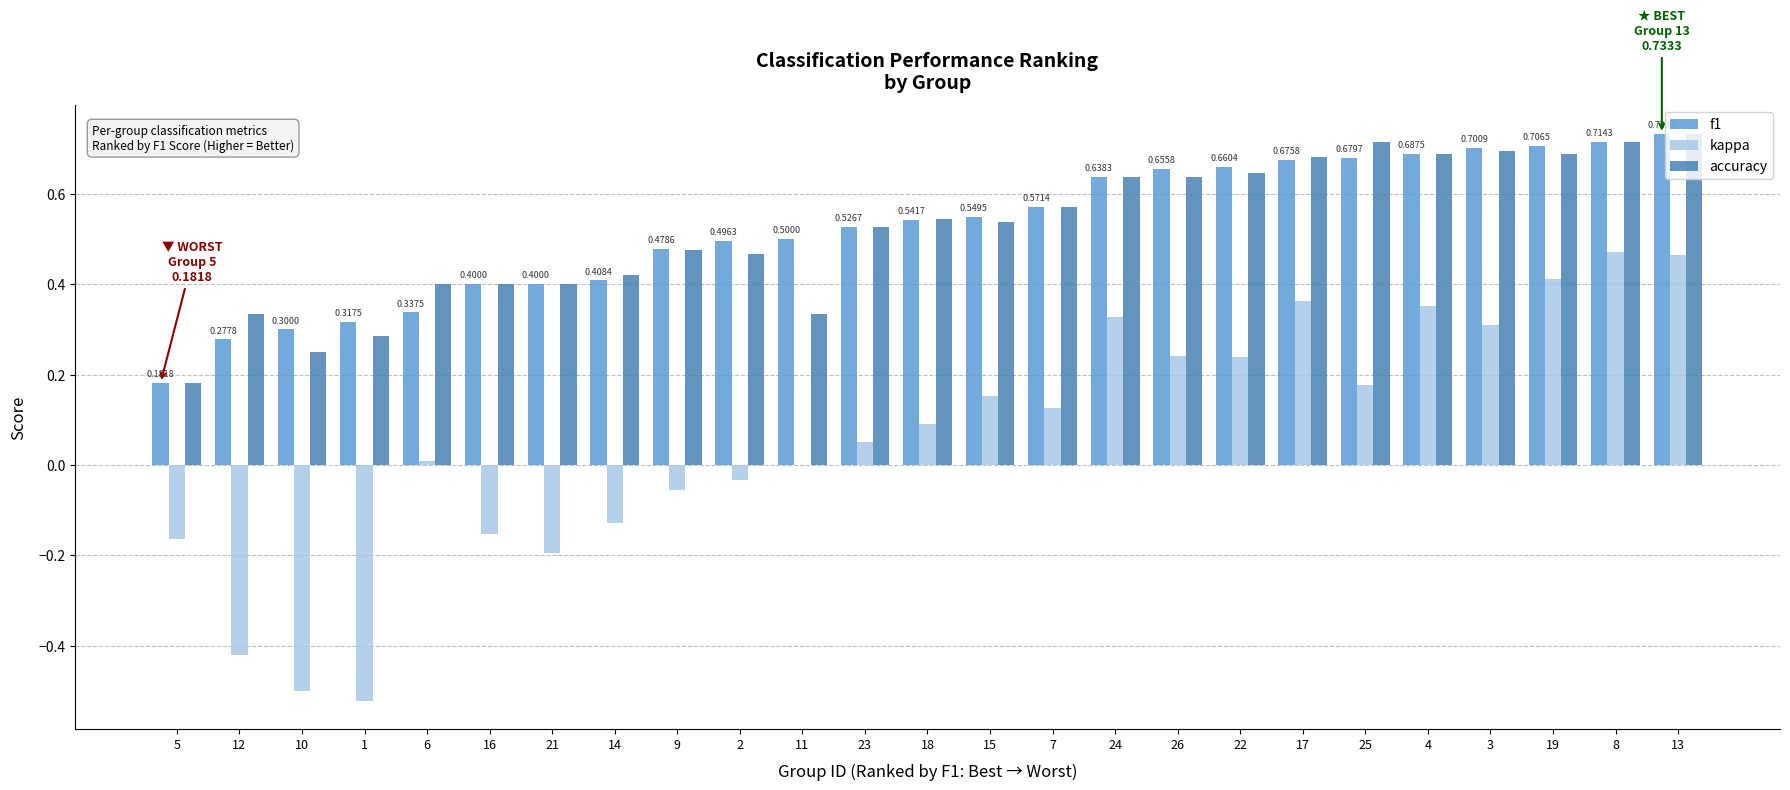

How many series are shown in this chart?

3